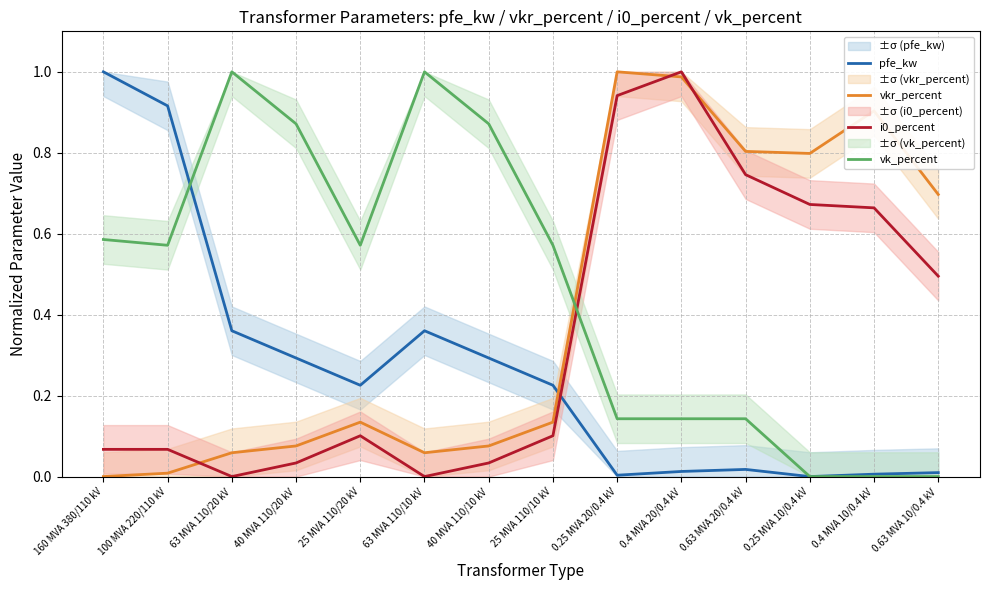

What is the difference between the maximum and minimum values in the i0_percent series?

1.0